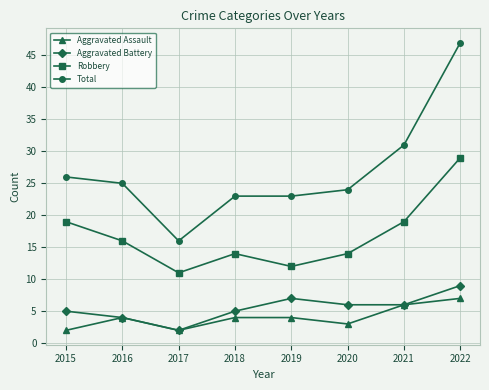

What is the difference between the Aggravated Battery values at 2021 and 2017?

4